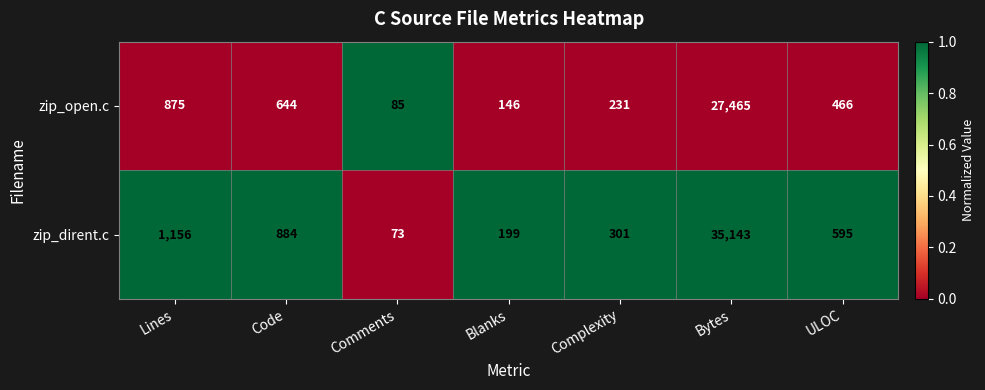

What is the minimum value shown in the chart?

73